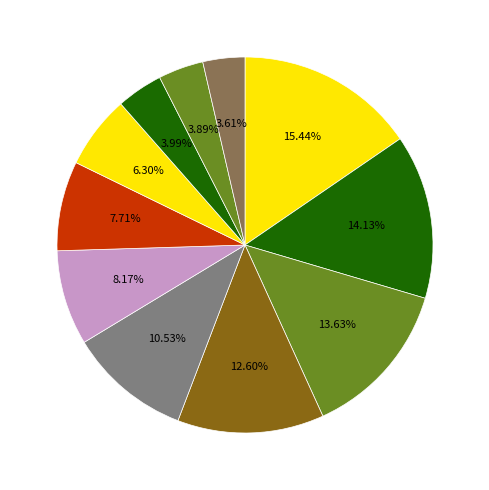

Count the number of slices in the pie.

11